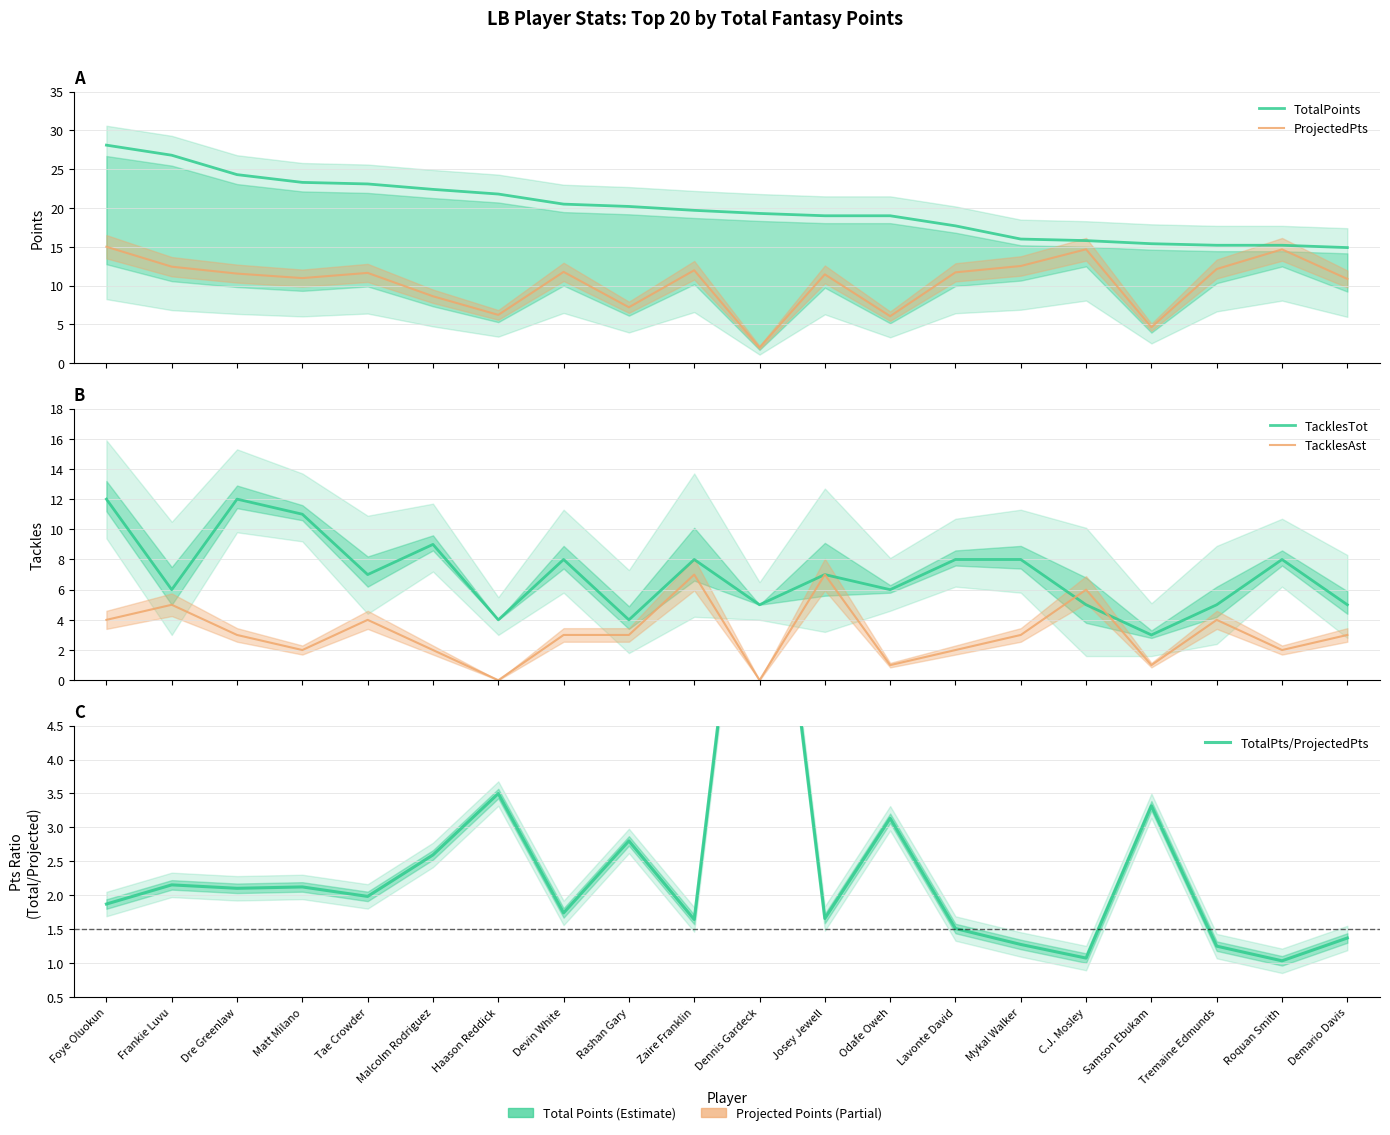

What are all the series names shown in the legend?

TotalPoints, ProjectedPts, TacklesTot, TacklesAst, TotalPts/ProjectedPts